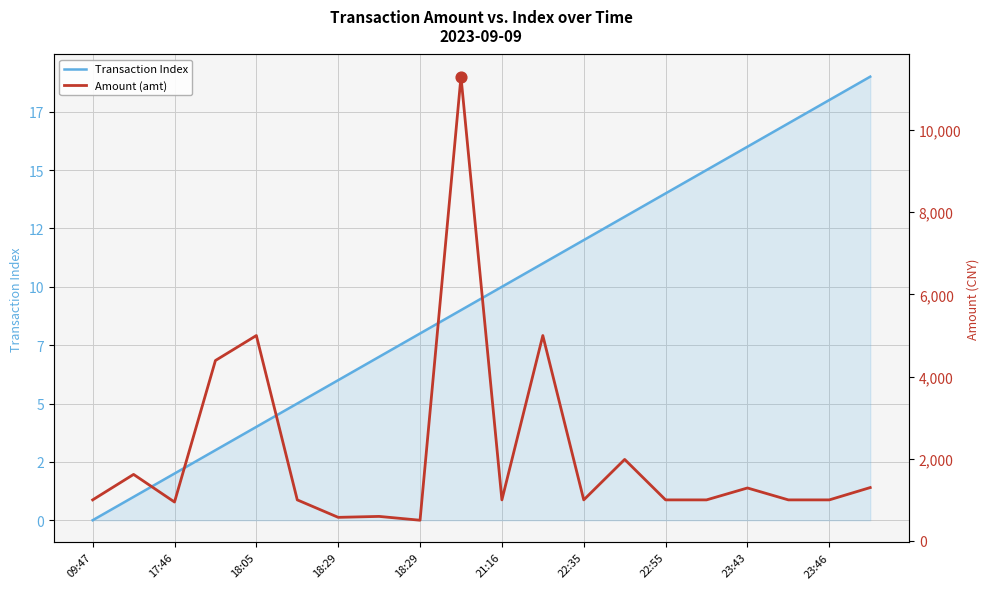

Is the value of Amount (amt) at 21:16 greater than the value of Transaction Index at 12?

Yes